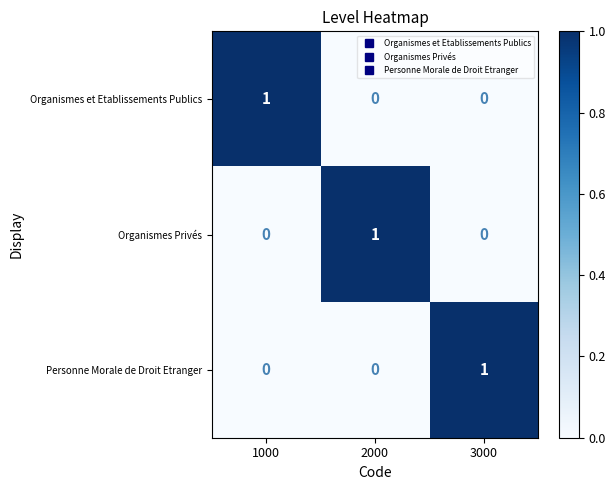

Reading left to right, transcribe all the data shown in this chart.

Organismes et Etablissements Publics: 1	0	0
Organismes Privés: 0	1	0
Personne Morale de Droit Etranger: 0	0	1